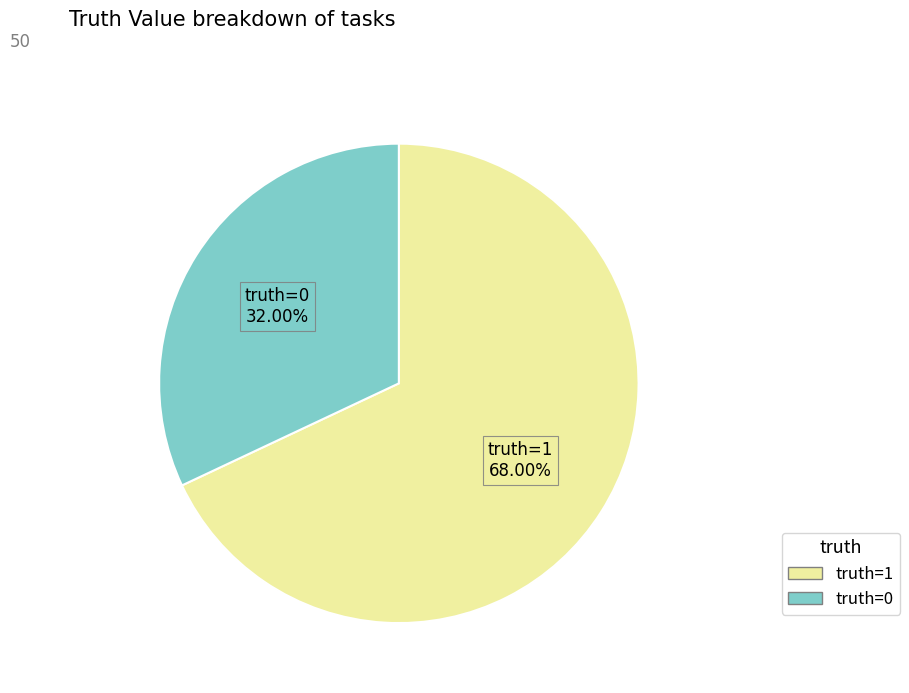

What is the smallest slice in the pie chart?

truth=0